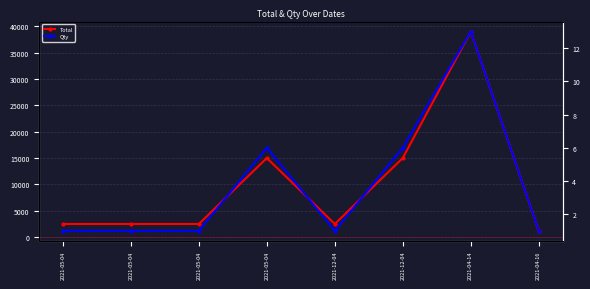

Reading left to right, transcribe all the data shown in this chart.

Total: 2021-05-04=2500	2021-05-04=2500	2021-05-04=2500	2021-05-04=15000	2021-12-04=2500	2021-12-04=15000	2021-04-14=39000	2021-04-16=1201
Qty: 2021-05-04=1	2021-05-04=1	2021-05-04=1	2021-05-04=6	2021-12-04=1	2021-12-04=6	2021-04-14=13	2021-04-16=1